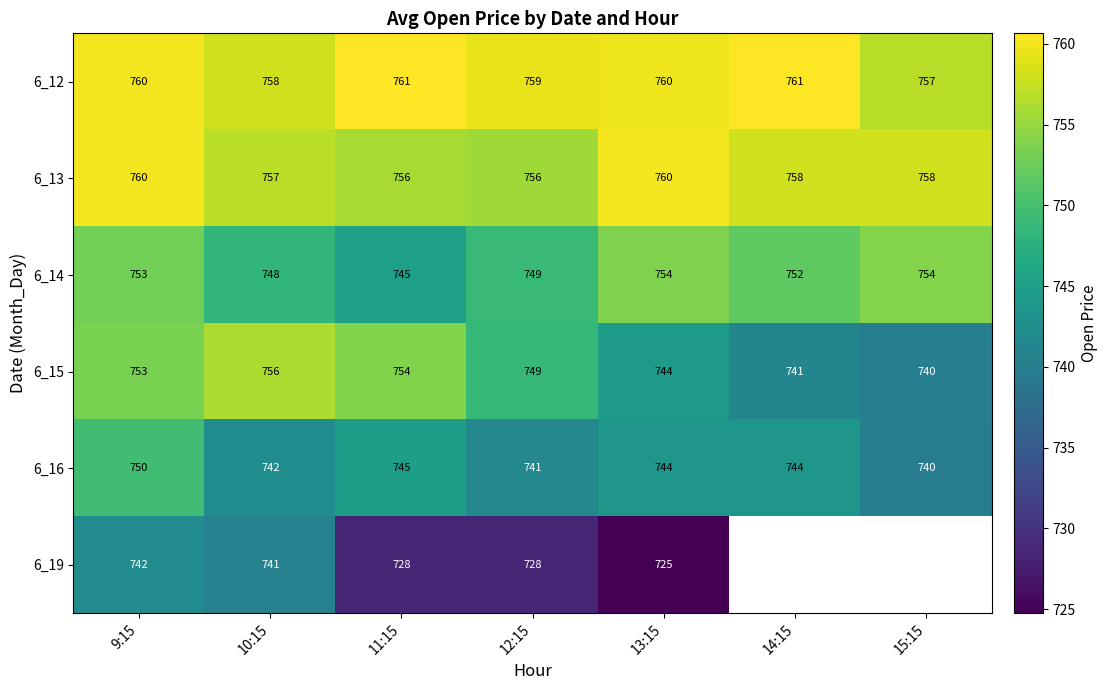

Is the value of 6_19 at 9:15 greater than the value of 6_16 at 11:15?

No